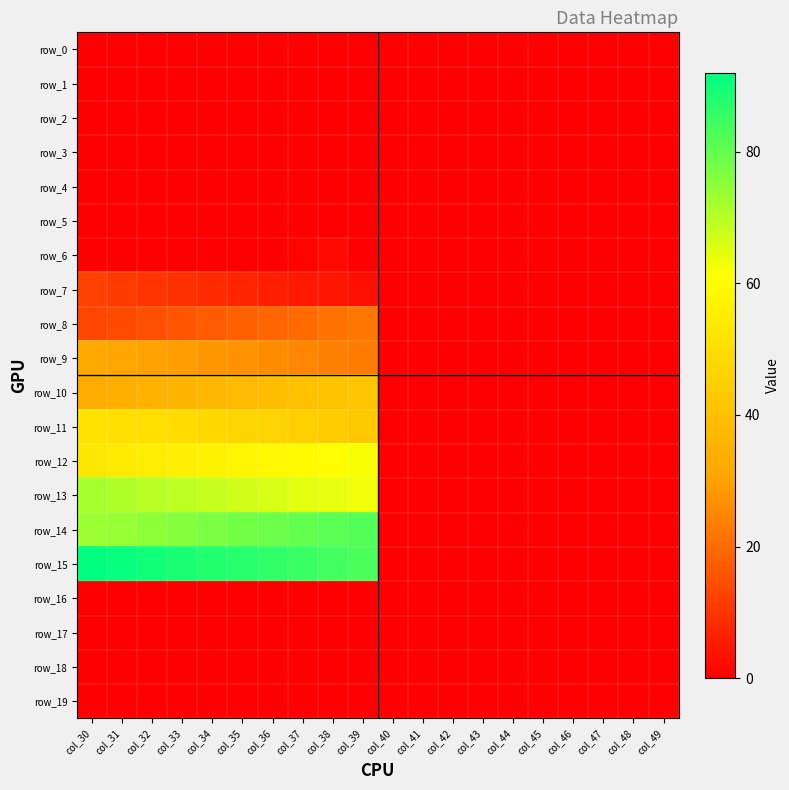

Reading right to left, what are all the values shown in this chart?

row_0: col_49=0.0	col_48=0.0	col_47=0.0	col_46=0.0	col_45=0.0	col_44=0.0	col_43=0.0	col_42=0.0	col_41=0.0	col_40=0.0	col_39=0.0	col_38=0.0	col_37=0.0	col_36=0.0	col_35=0.0	col_34=0.0	col_33=0.0	col_32=0.0	col_31=0.0	col_30=0.0
row_1: col_49=0.0	col_48=0.0	col_47=0.0	col_46=0.0	col_45=0.0	col_44=0.0	col_43=0.0	col_42=0.0	col_41=0.0	col_40=0.0	col_39=0.0	col_38=0.0	col_37=0.0	col_36=0.0	col_35=0.0	col_34=0.0	col_33=0.0	col_32=0.0	col_31=0.0	col_30=0.0
row_2: col_49=0.0	col_48=0.0	col_47=0.0	col_46=0.0	col_45=0.0	col_44=0.0	col_43=0.0	col_42=0.0	col_41=0.0	col_40=0.0	col_39=0.0	col_38=0.0	col_37=0.0	col_36=0.0	col_35=0.0	col_34=0.0	col_33=0.0	col_32=0.0	col_31=0.0	col_30=0.0
row_3: col_49=0.0	col_48=0.0	col_47=0.0	col_46=0.0	col_45=0.0	col_44=0.0	col_43=0.0	col_42=0.0	col_41=0.0	col_40=0.0	col_39=0.0	col_38=0.0	col_37=0.0	col_36=0.0	col_35=0.0	col_34=0.0	col_33=0.0	col_32=0.0	col_31=0.0	col_30=0.0
row_4: col_49=0.0	col_48=0.0	col_47=0.0	col_46=0.0	col_45=0.0	col_44=0.0	col_43=0.0	col_42=0.0	col_41=0.0	col_40=0.0	col_39=0.0	col_38=0.0	col_37=0.0	col_36=0.0	col_35=0.0	col_34=0.0	col_33=0.0	col_32=0.0	col_31=0.0	col_30=0.0
row_5: col_49=0.0	col_48=0.0	col_47=0.0	col_46=0.0	col_45=0.0	col_44=0.0	col_43=0.0	col_42=0.0	col_41=0.0	col_40=0.0	col_39=0.0	col_38=0.0	col_37=0.0	col_36=0.0	col_35=0.0	col_34=0.0	col_33=0.0	col_32=0.0	col_31=0.0	col_30=0.0
row_6: col_49=0.0	col_48=0.0	col_47=0.0	col_46=0.0	col_45=0.0	col_44=0.0	col_43=0.0	col_42=0.0	col_41=0.0	col_40=0.0	col_39=0.0	col_38=2.0	col_37=1.0	col_36=0.0	col_35=0.0	col_34=0.0	col_33=0.0	col_32=0.0	col_31=0.0	col_30=0.0
row_7: col_49=0.0	col_48=0.0	col_47=0.0	col_46=0.0	col_45=0.0	col_44=0.0	col_43=0.0	col_42=0.0	col_41=0.0	col_40=0.0	col_39=3.0	col_38=4.0	col_37=5.0	col_36=6.0	col_35=7.0	col_34=8.0	col_33=9.0	col_32=10.0	col_31=11.0	col_30=12.0
row_8: col_49=0.0	col_48=0.0	col_47=0.0	col_46=0.0	col_45=0.0	col_44=0.0	col_43=0.0	col_42=0.0	col_41=0.0	col_40=0.0	col_39=22.0	col_38=21.0	col_37=20.0	col_36=19.0	col_35=18.0	col_34=17.0	col_33=16.0	col_32=15.0	col_31=14.0	col_30=13.0
row_9: col_49=0.0	col_48=0.0	col_47=0.0	col_46=0.0	col_45=0.0	col_44=0.0	col_43=0.0	col_42=0.0	col_41=0.0	col_40=0.0	col_39=23.0	col_38=24.0	col_37=25.0	col_36=26.0	col_35=27.0	col_34=28.0	col_33=29.0	col_32=30.0	col_31=31.0	col_30=32.0
row_10: col_49=0.0	col_48=0.0	col_47=0.0	col_46=0.0	col_45=0.0	col_44=0.0	col_43=0.0	col_42=0.0	col_41=0.0	col_40=0.0	col_39=42.0	col_38=41.0	col_37=40.0	col_36=39.0	col_35=38.0	col_34=37.0	col_33=36.0	col_32=35.0	col_31=34.0	col_30=33.0
row_11: col_49=0.0	col_48=0.0	col_47=0.0	col_46=0.0	col_45=0.0	col_44=0.0	col_43=0.0	col_42=0.0	col_41=0.0	col_40=0.0	col_39=43.0	col_38=44.0	col_37=45.0	col_36=46.0	col_35=47.0	col_34=48.0	col_33=49.0	col_32=50.0	col_31=51.0	col_30=52.0
row_12: col_49=0.0	col_48=0.0	col_47=0.0	col_46=0.0	col_45=0.0	col_44=0.0	col_43=0.0	col_42=0.0	col_41=0.0	col_40=0.0	col_39=62.0	col_38=61.0	col_37=60.0	col_36=59.0	col_35=58.0	col_34=57.0	col_33=56.0	col_32=55.0	col_31=54.0	col_30=53.0
row_13: col_49=0.0	col_48=0.0	col_47=0.0	col_46=0.0	col_45=0.0	col_44=0.0	col_43=0.0	col_42=0.0	col_41=0.0	col_40=0.0	col_39=63.0	col_38=64.0	col_37=65.0	col_36=66.0	col_35=67.0	col_34=68.0	col_33=69.0	col_32=70.0	col_31=71.0	col_30=72.0
row_14: col_49=0.0	col_48=0.0	col_47=0.0	col_46=0.0	col_45=0.0	col_44=0.0	col_43=0.0	col_42=0.0	col_41=0.0	col_40=0.0	col_39=82.0	col_38=81.0	col_37=80.0	col_36=79.0	col_35=78.0	col_34=77.0	col_33=76.0	col_32=75.0	col_31=74.0	col_30=73.0
row_15: col_49=0.0	col_48=0.0	col_47=0.0	col_46=0.0	col_45=0.0	col_44=0.0	col_43=0.0	col_42=0.0	col_41=0.0	col_40=0.0	col_39=83.0	col_38=84.0	col_37=85.0	col_36=86.0	col_35=87.0	col_34=88.0	col_33=89.0	col_32=90.0	col_31=91.0	col_30=92.0
row_16: col_49=0.0	col_48=0.0	col_47=0.0	col_46=0.0	col_45=0.0	col_44=0.0	col_43=0.0	col_42=0.0	col_41=0.0	col_40=0.0	col_39=0.0	col_38=0.0	col_37=0.0	col_36=0.0	col_35=0.0	col_34=0.0	col_33=0.0	col_32=0.0	col_31=0.0	col_30=0.0
row_17: col_49=0.0	col_48=0.0	col_47=0.0	col_46=0.0	col_45=0.0	col_44=0.0	col_43=0.0	col_42=0.0	col_41=0.0	col_40=0.0	col_39=0.0	col_38=0.0	col_37=0.0	col_36=0.0	col_35=0.0	col_34=0.0	col_33=0.0	col_32=0.0	col_31=0.0	col_30=0.0
row_18: col_49=0.0	col_48=0.0	col_47=0.0	col_46=0.0	col_45=0.0	col_44=0.0	col_43=0.0	col_42=0.0	col_41=0.0	col_40=0.0	col_39=0.0	col_38=0.0	col_37=0.0	col_36=0.0	col_35=0.0	col_34=0.0	col_33=0.0	col_32=0.0	col_31=0.0	col_30=0.0
row_19: col_49=0.0	col_48=0.0	col_47=0.0	col_46=0.0	col_45=0.0	col_44=0.0	col_43=0.0	col_42=0.0	col_41=0.0	col_40=0.0	col_39=0.0	col_38=0.0	col_37=0.0	col_36=0.0	col_35=0.0	col_34=0.0	col_33=0.0	col_32=0.0	col_31=0.0	col_30=0.0